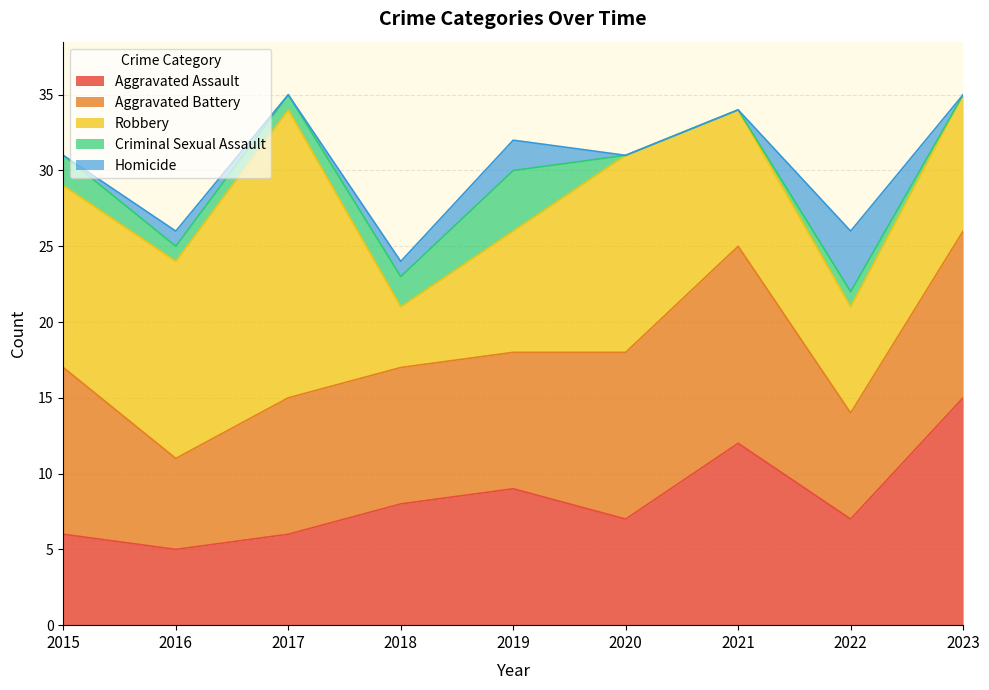

How many lines are shown in the chart?

5